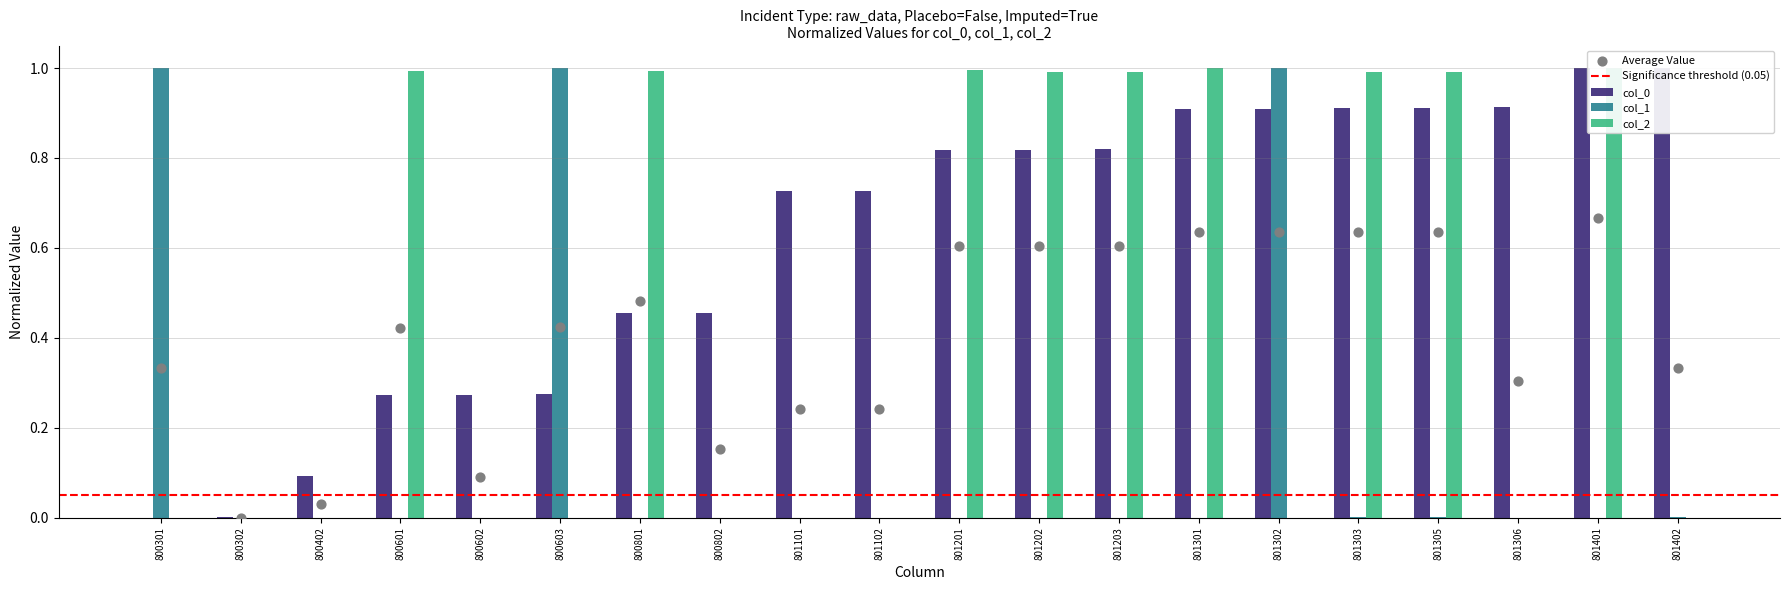

Which series has the largest total across all categories?

col_0